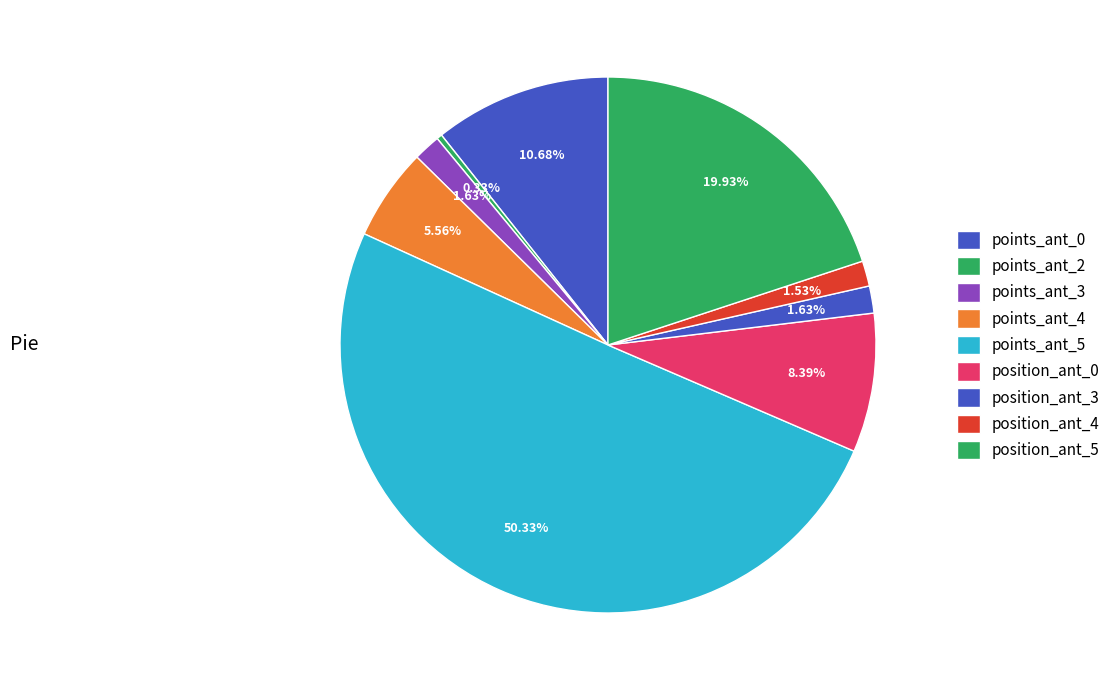

Do position_ant_3 and points_ant_5 together represent more than half of the pie?

Yes